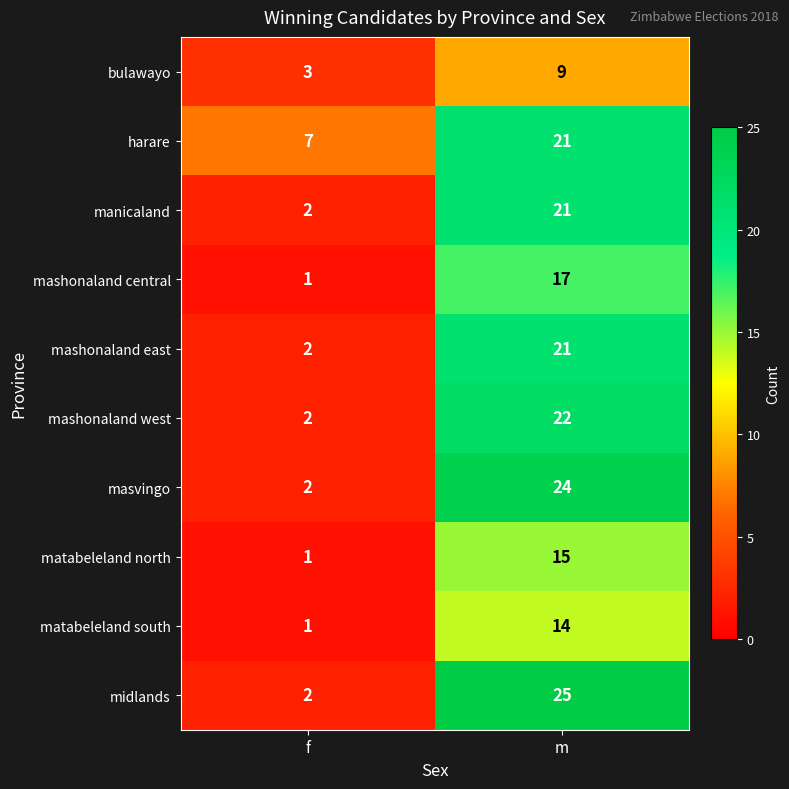

List the labels in order of mashonaland east value, largest first.

m, f